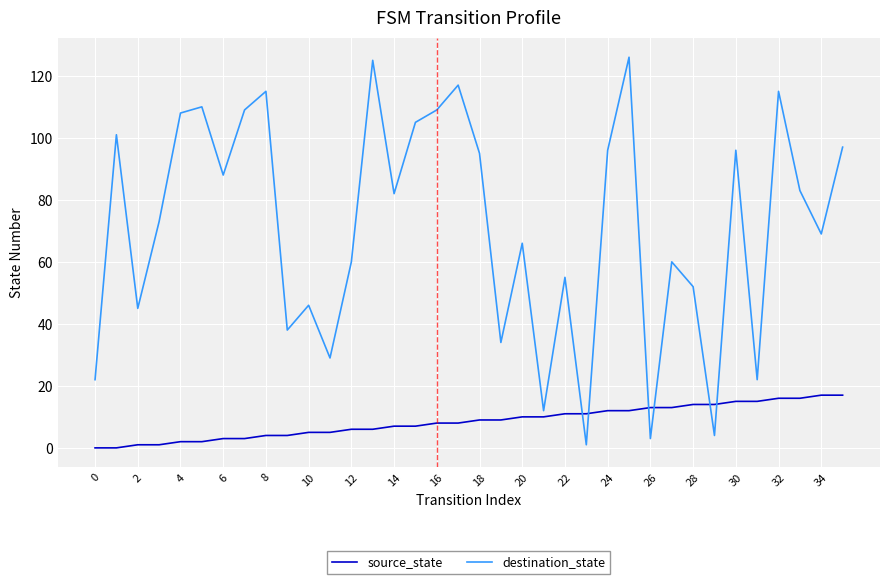

What are all the series names shown in the legend?

source_state, destination_state